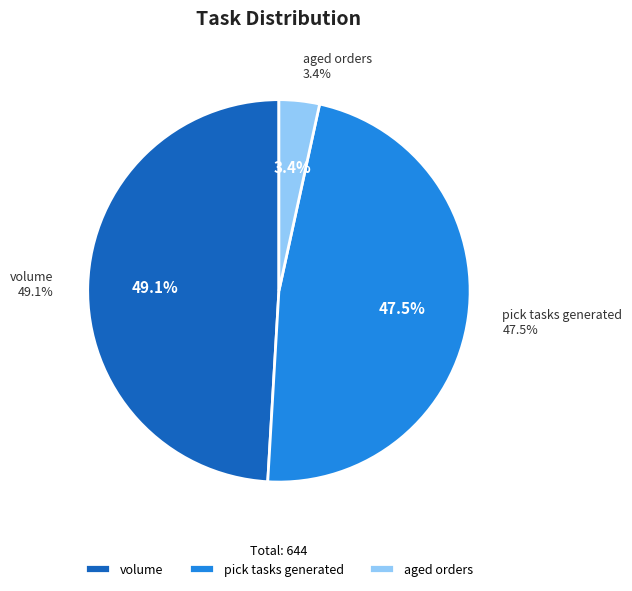

How many slices are in this pie chart?

3